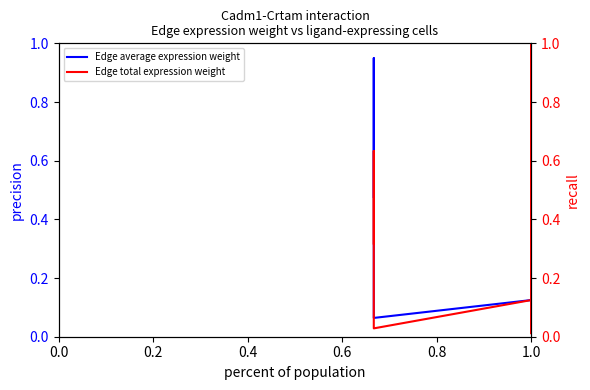

List the series in order of their overall mean, highest first.

Edge average expression weight, Edge total expression weight